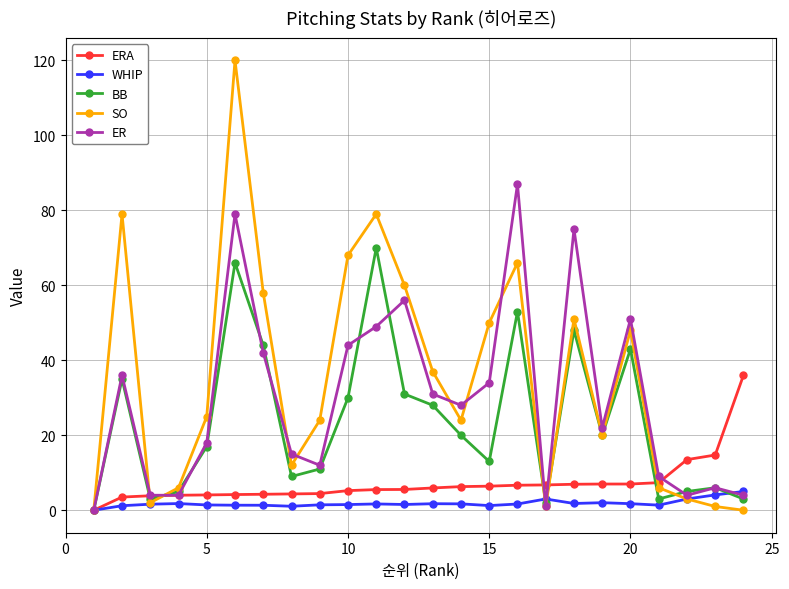

What is the value of the ER point at the 16th from the left?

87.0